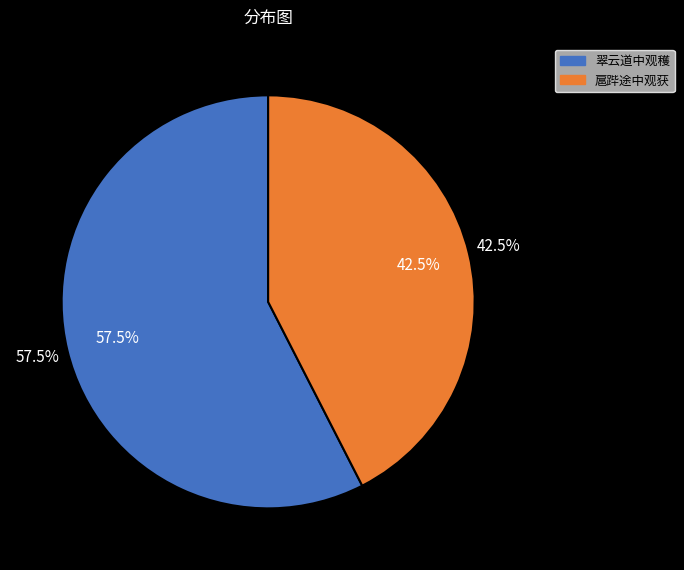

Combined, do 翠云道中观穫 and 扈跸途中观获 account for over 50%?

Yes